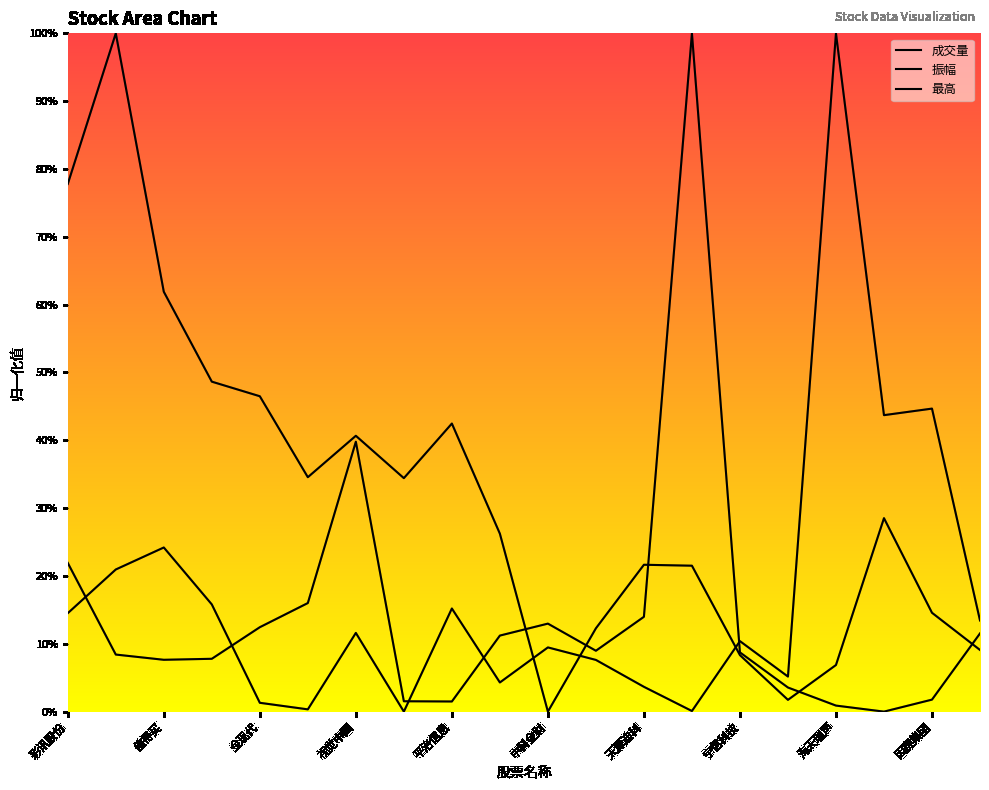

Which category has the lowest value in the 最高 series?

宇信科技